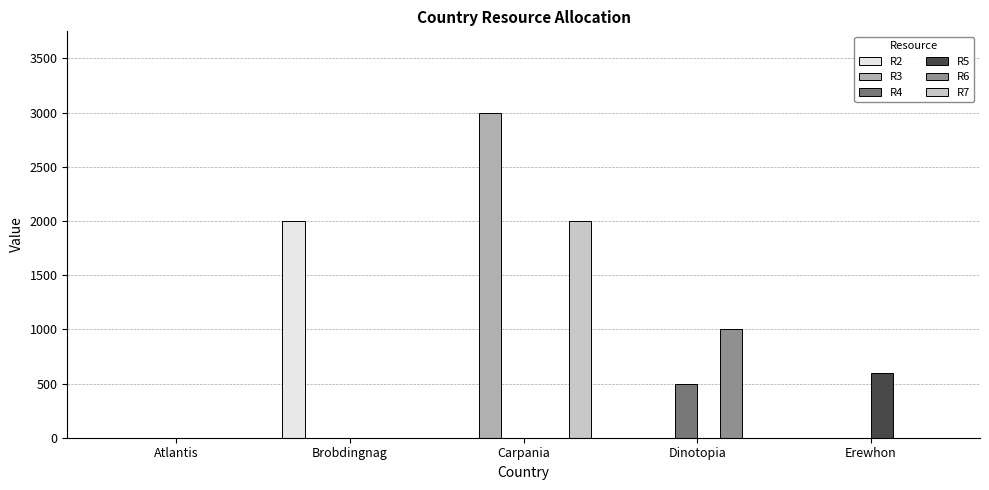

Are the bars horizontal?

No